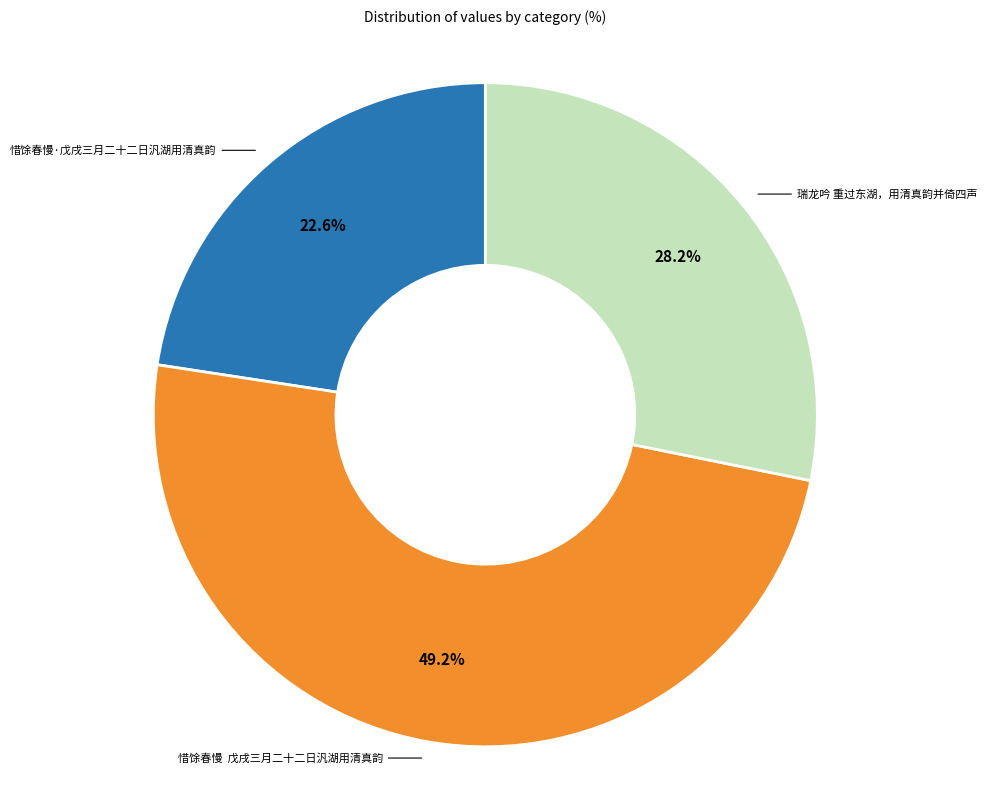

What is the ratio of the value at 惜馀春慢 戊戌三月二十二日汎湖用清真韵 to the value at 惜馀春慢·戊戌三月二十二日汎湖用清真韵?

2.2